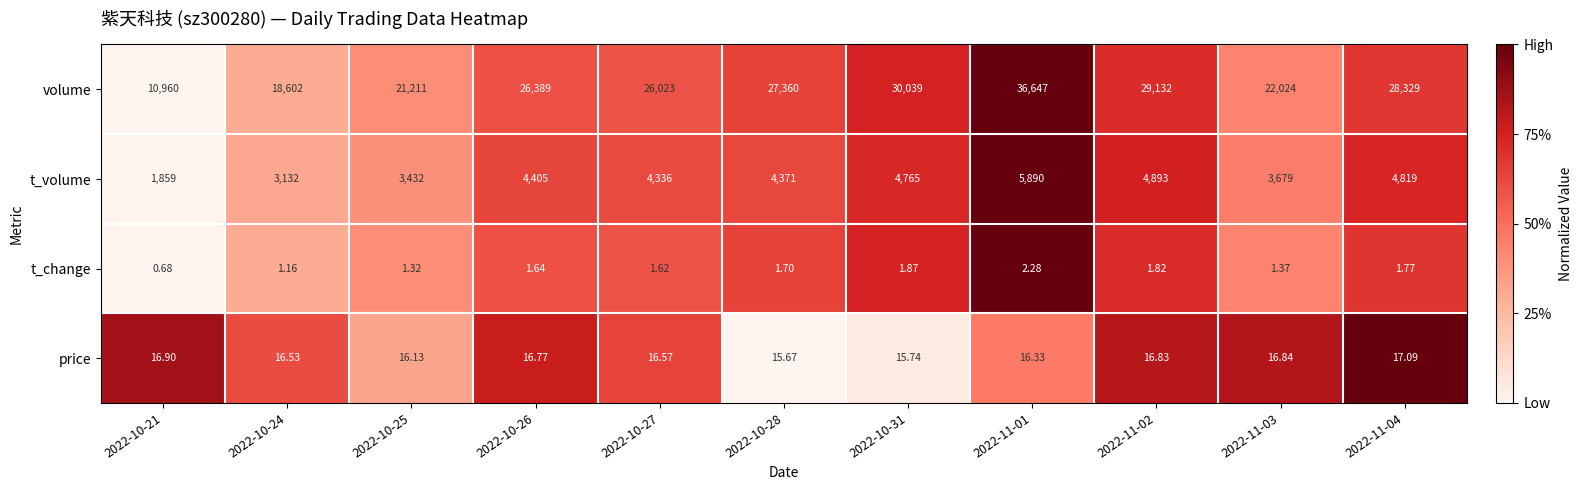

Which series changed the most between 2022-10-24 and 2022-10-28?

volume